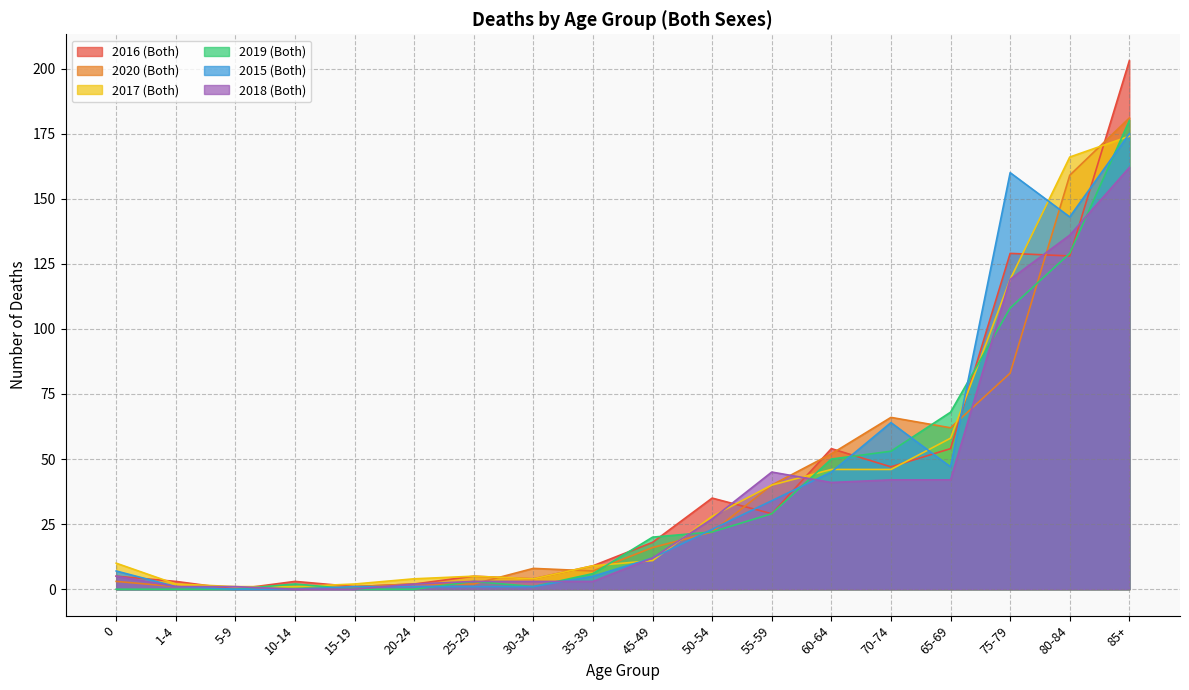

Between which two adjacent categories do 2018 (Both) and 2019 (Both) first intersect?

5-9 and 10-14